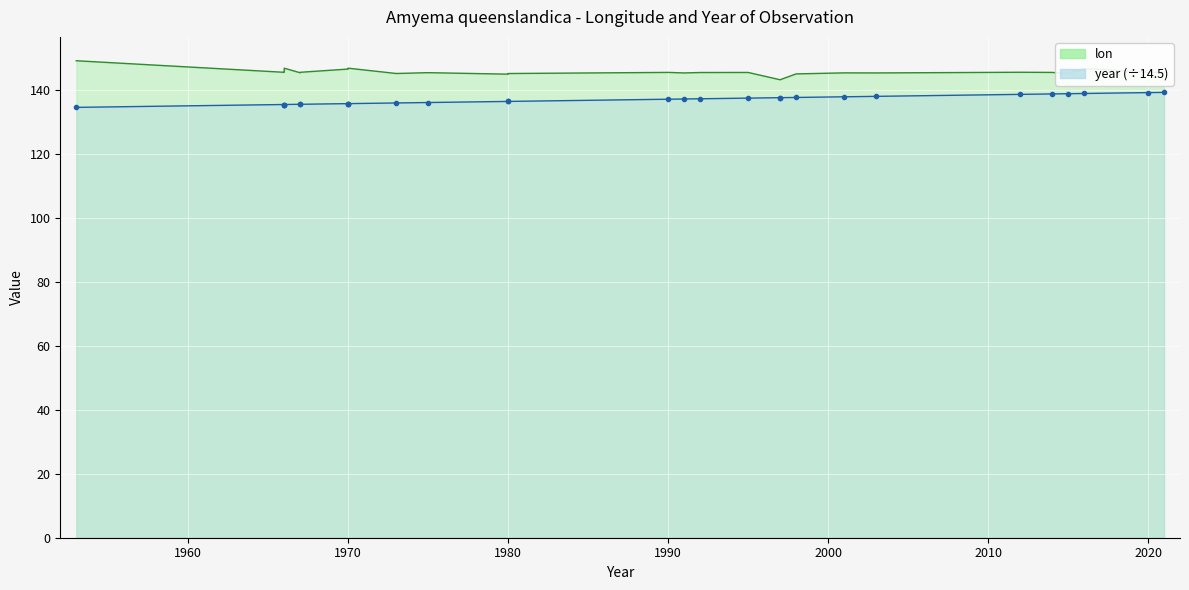

True or false: lon and year cross at least once.

False